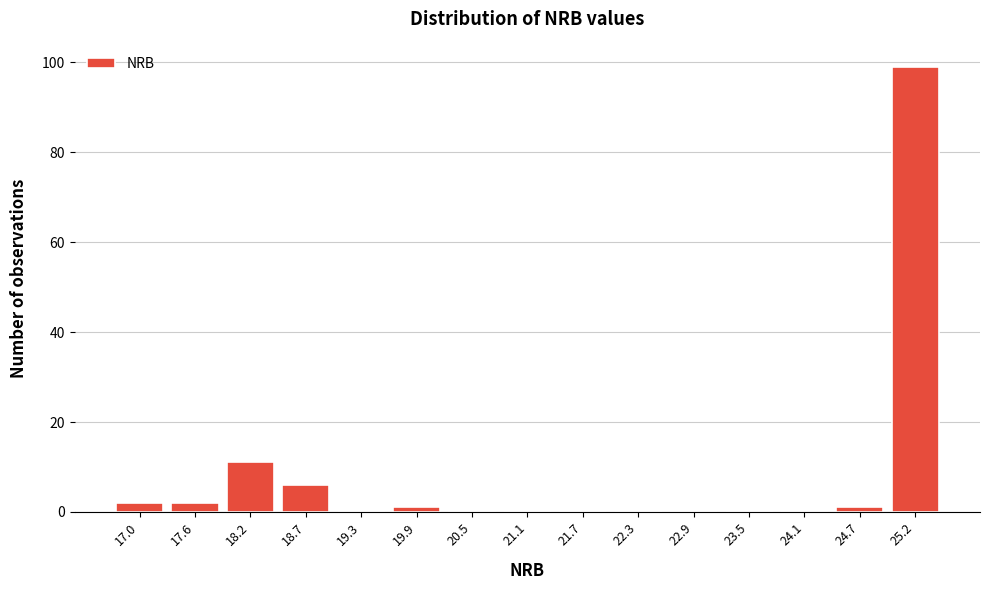

Reading left to right, what are all the values shown in this chart?

17.0=2	17.6=2	18.2=11	18.7=6	19.3=0	19.9=1	20.5=0	21.1=0	21.7=0	22.3=0	22.9=0	23.5=0	24.1=0	24.7=1	25.2=99